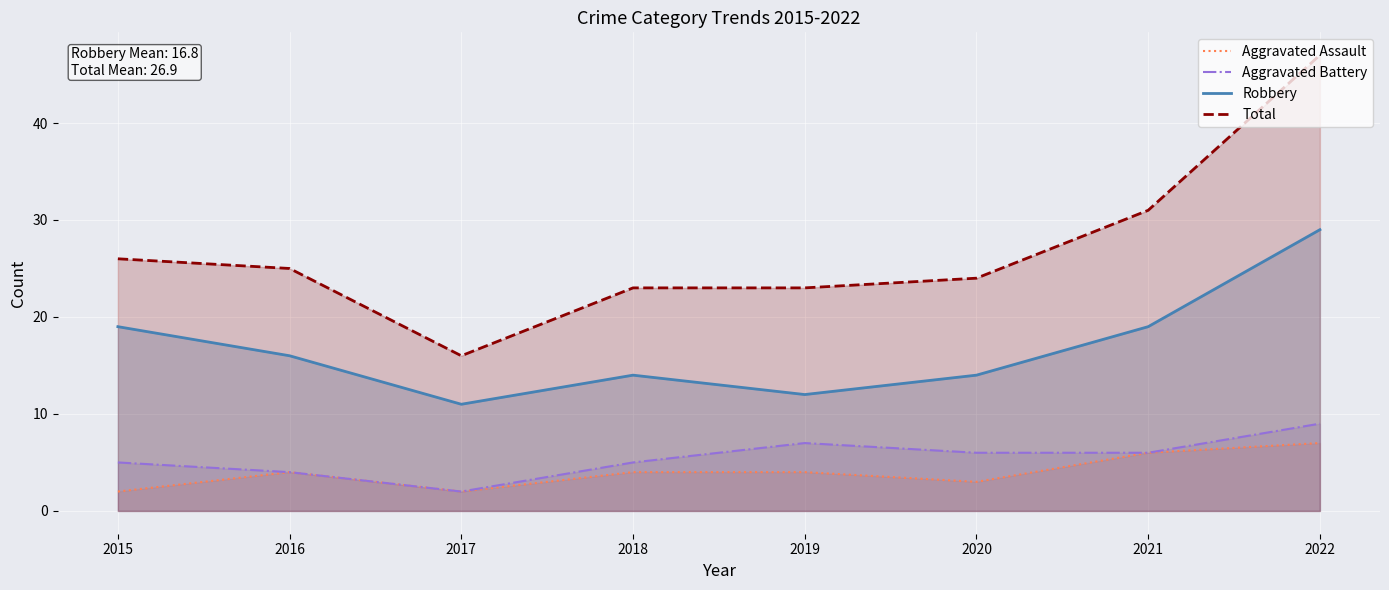

Rank the categories by Aggravated Assault value from highest to lowest.

2022, 2021, 2016, 2018, 2019, 2020, 2015, 2017